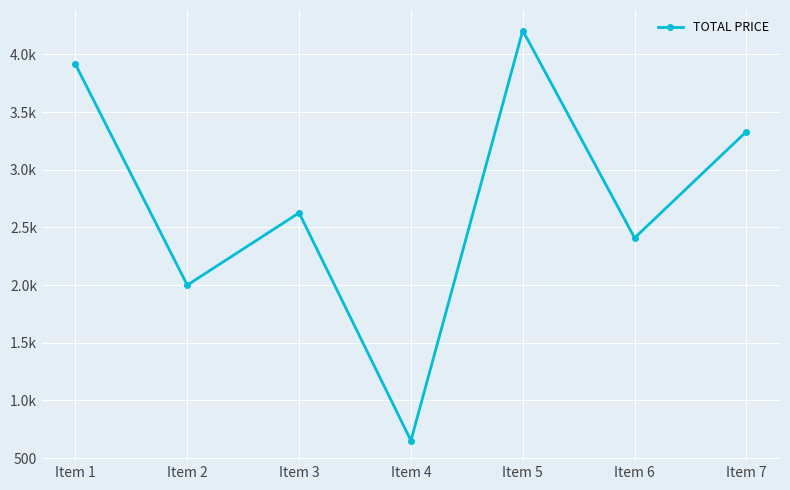

What is the value of the 6th point from the left?

2408.7